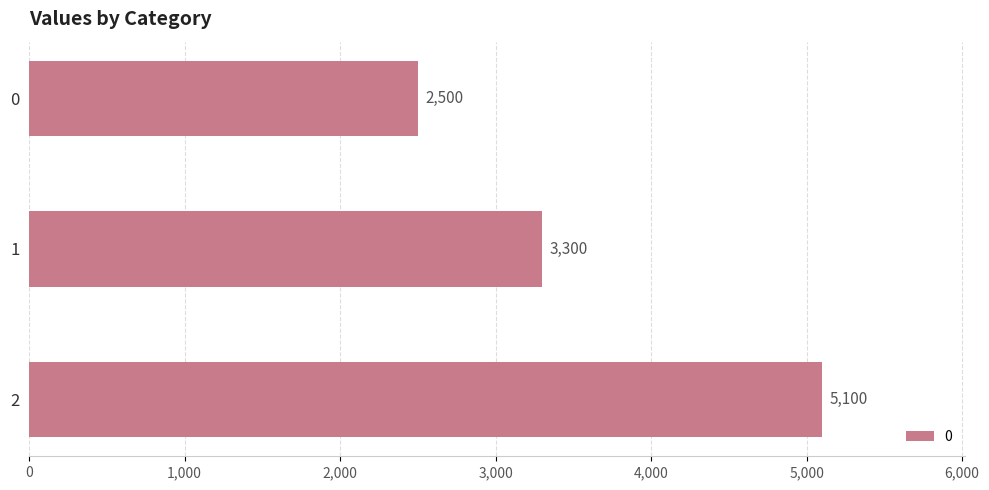

What is the greatest value displayed?

5100